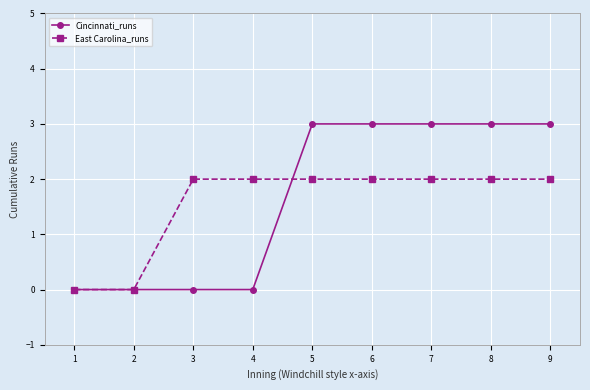

What is the average value of the East Carolina_runs series?

2